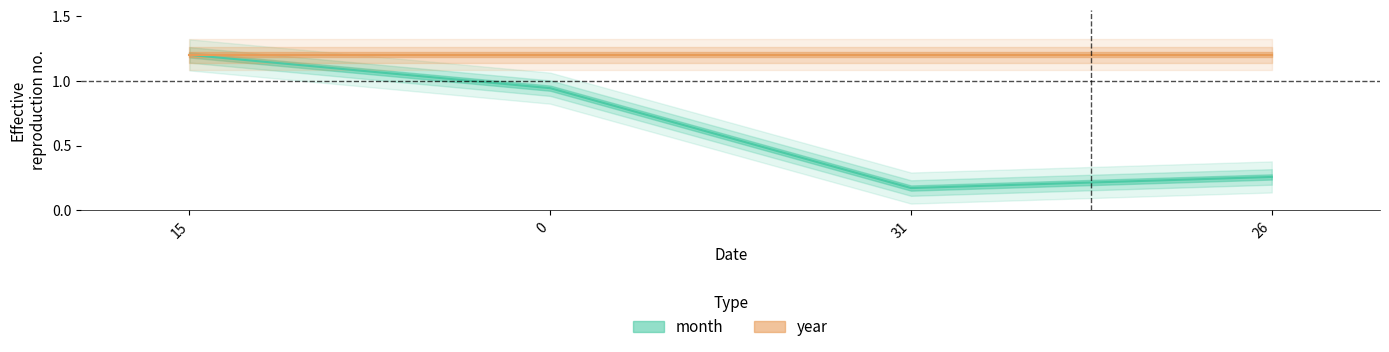

Reading left to right, what are all the values shown in this chart?

15=1.2	0=0.9	31=0.2	26=0.3